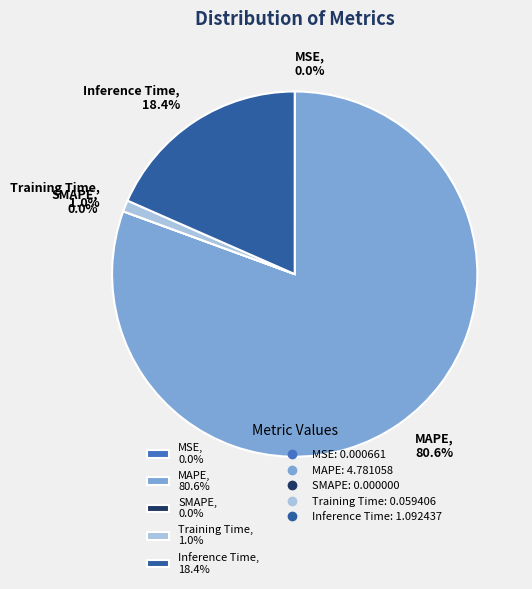

What percentage is NOT represented by Training Time, 1.0%?

99.0%